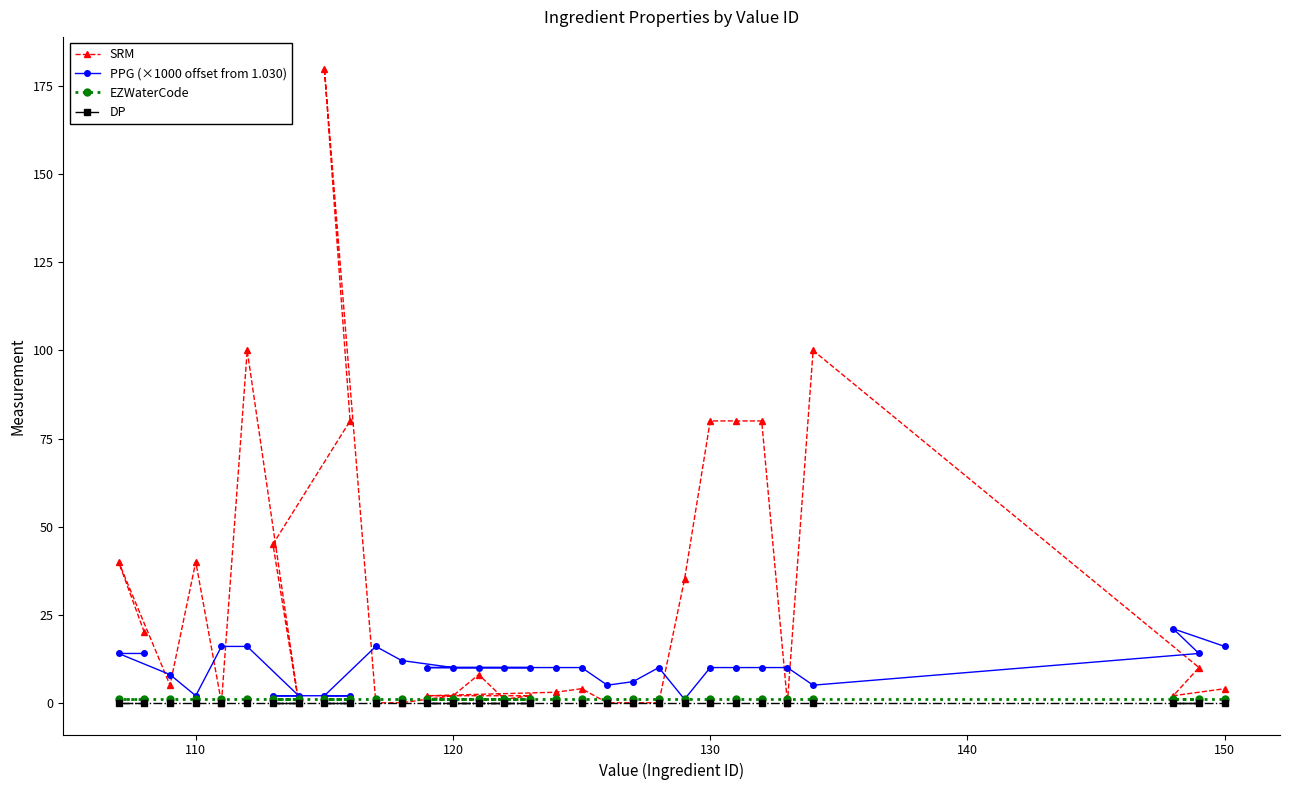

Which series has the largest total across all categories?

SRM